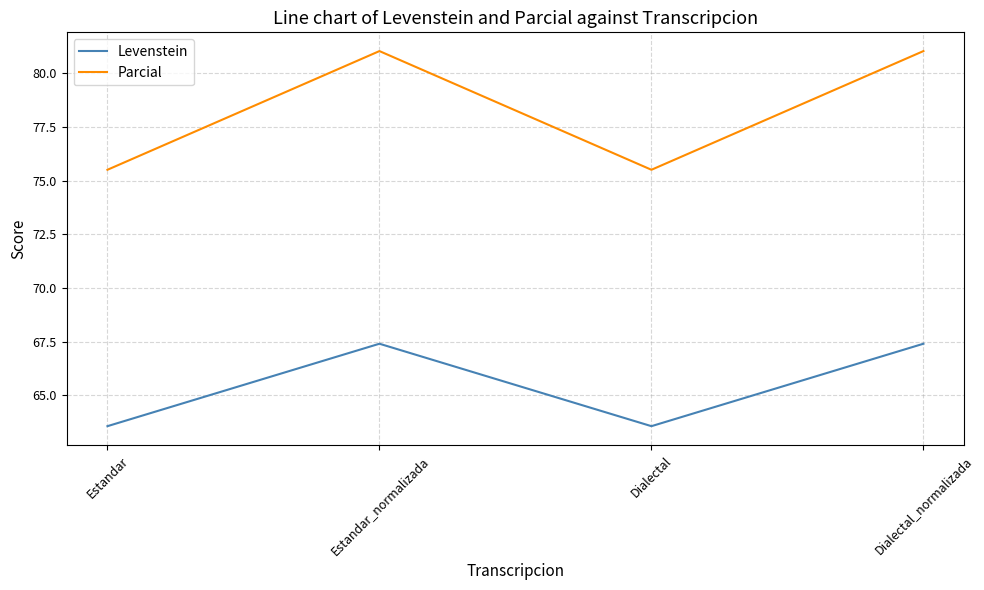

What is the sum of the Parcial values at Estandar_normalizada and Estandar?

156.5